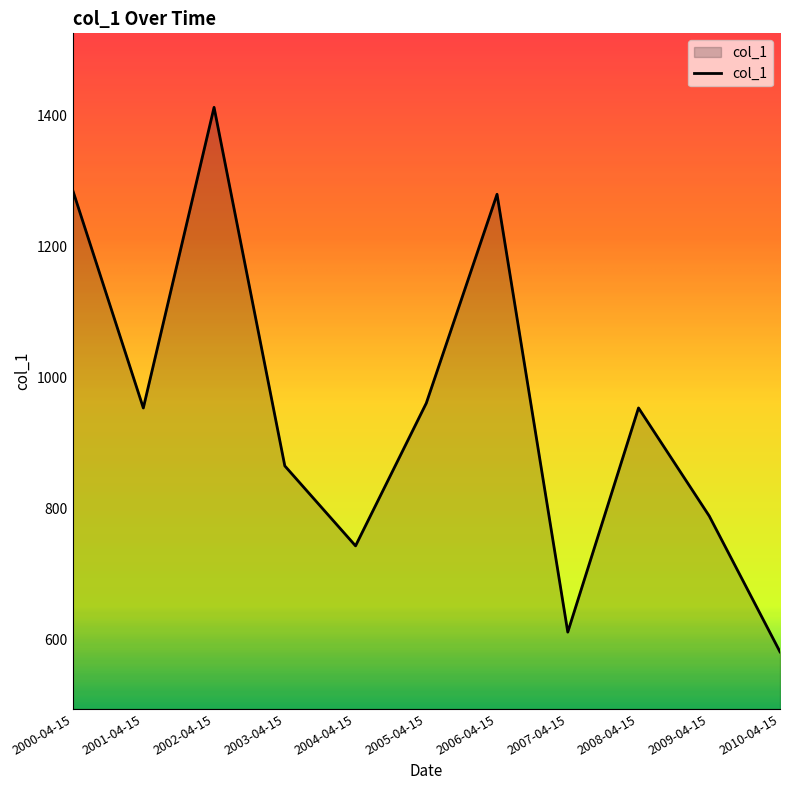

What is the difference between the maximum and minimum values?

830.8